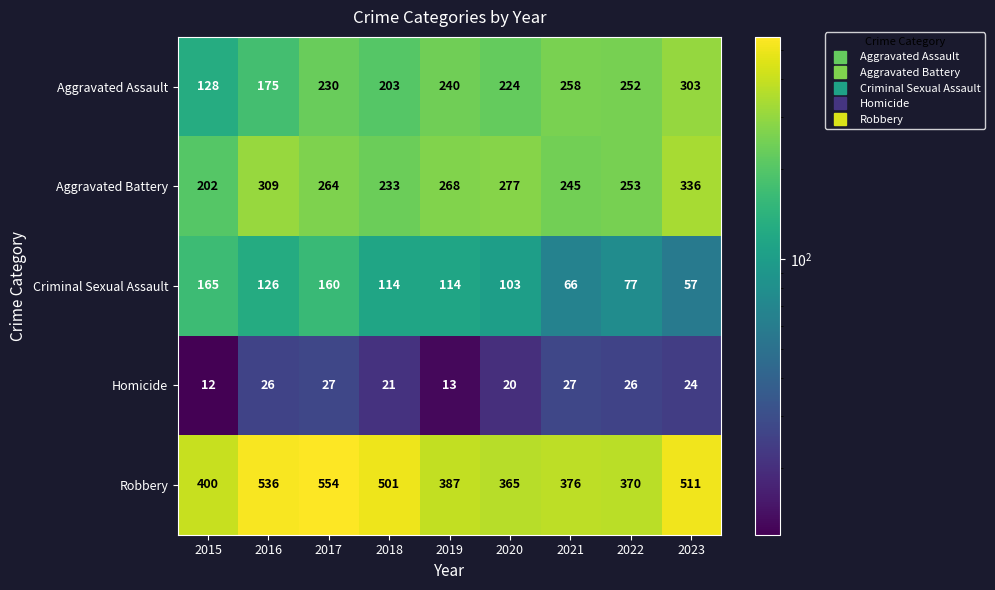

The Robbery series shows 501 at 2018. True or false?

True